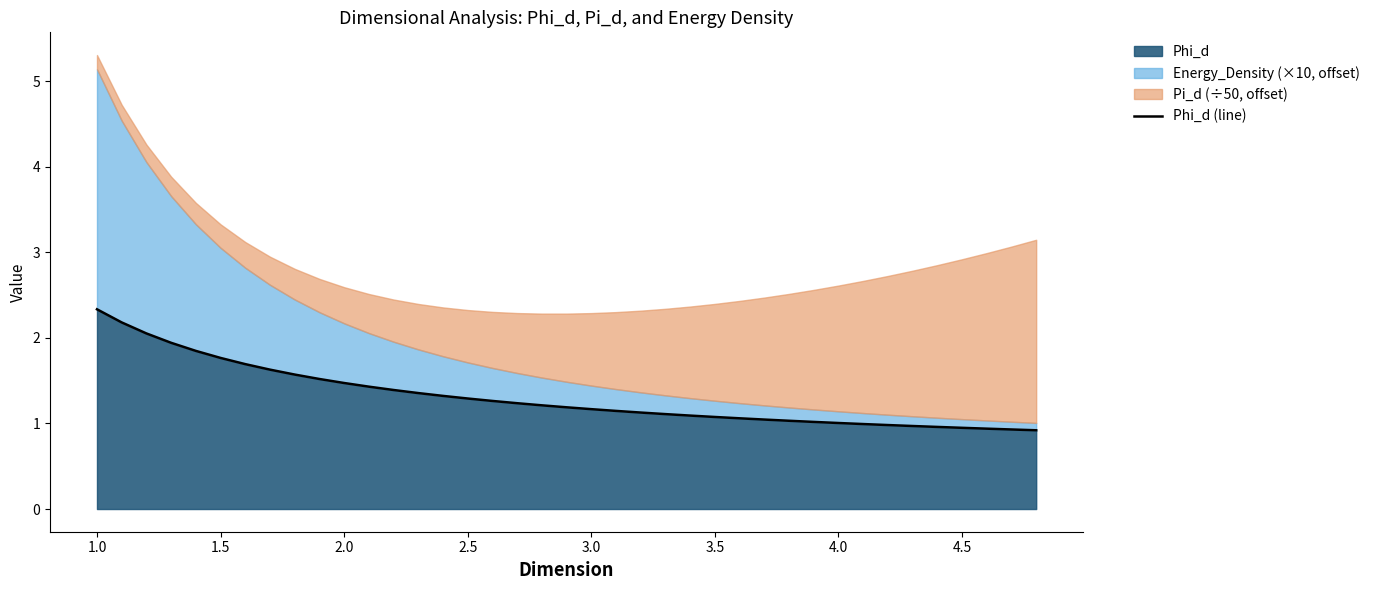

How many data points does each series have?

39